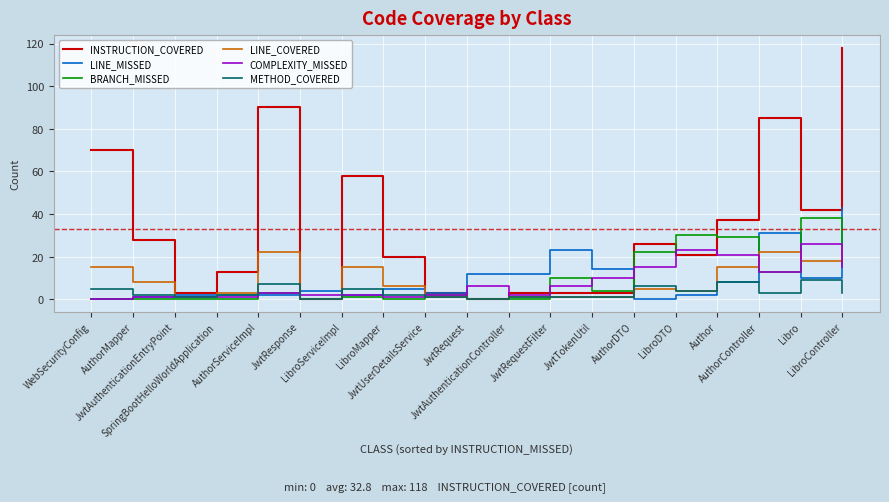

Which series ends up on top after the final intersection of LINE_MISSED and LINE_COVERED?

LINE_MISSED